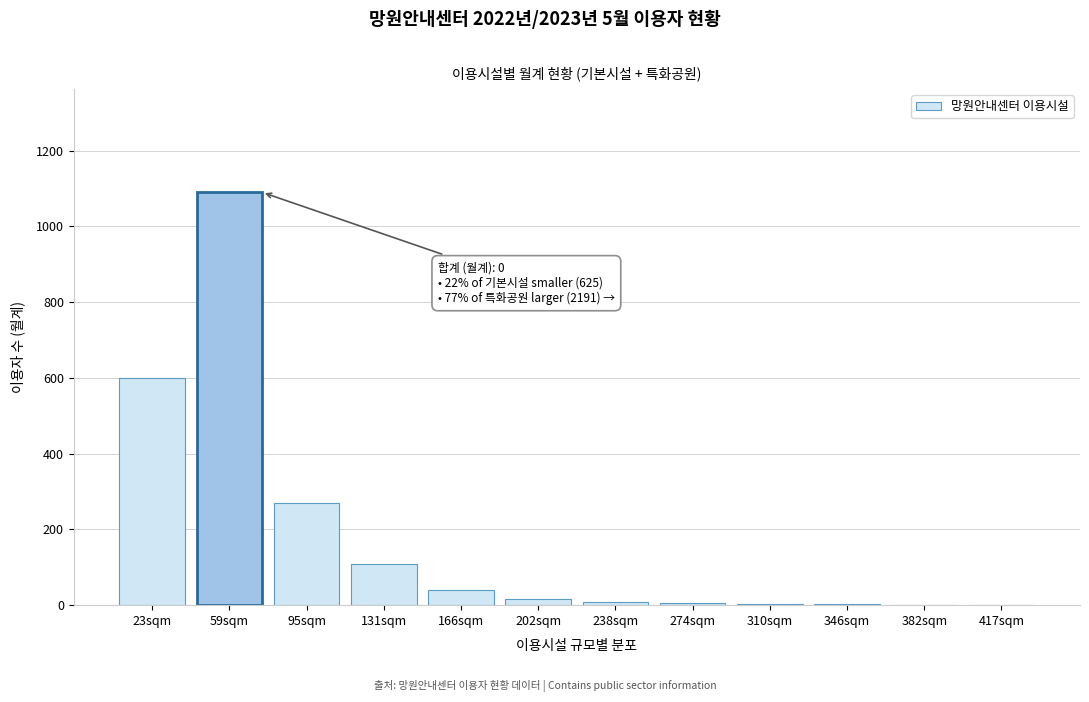

What is the sum of all values?

2145